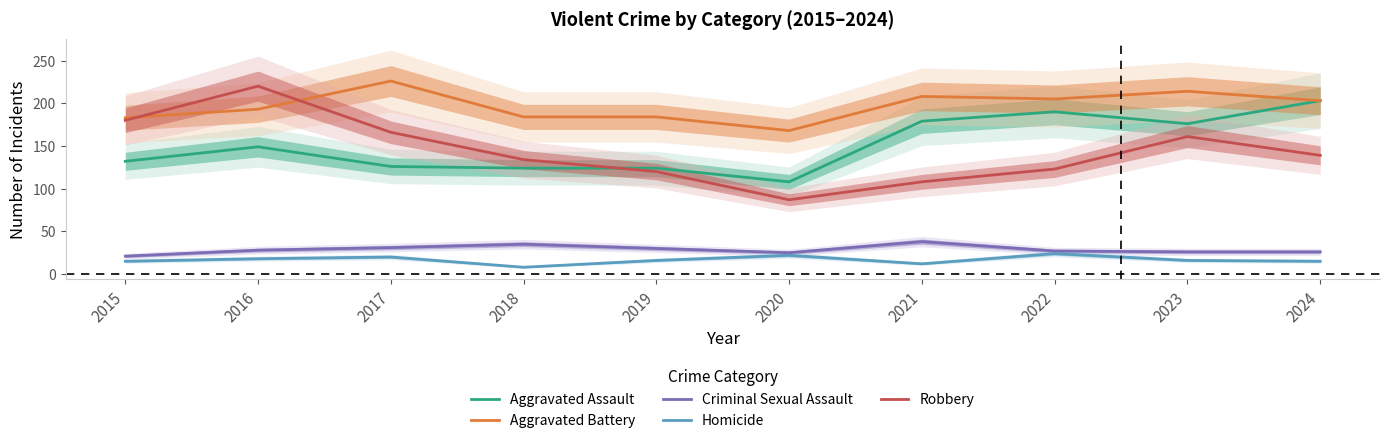

What is the maximum value shown in the chart?

226